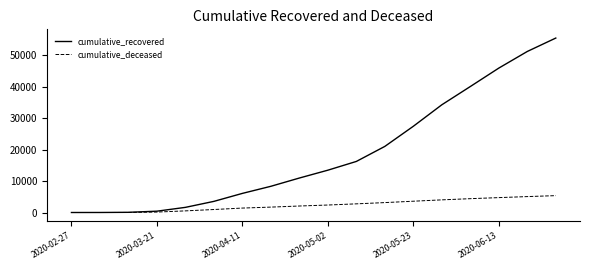

Which series has the widest spread of values?

cumulative_recovered